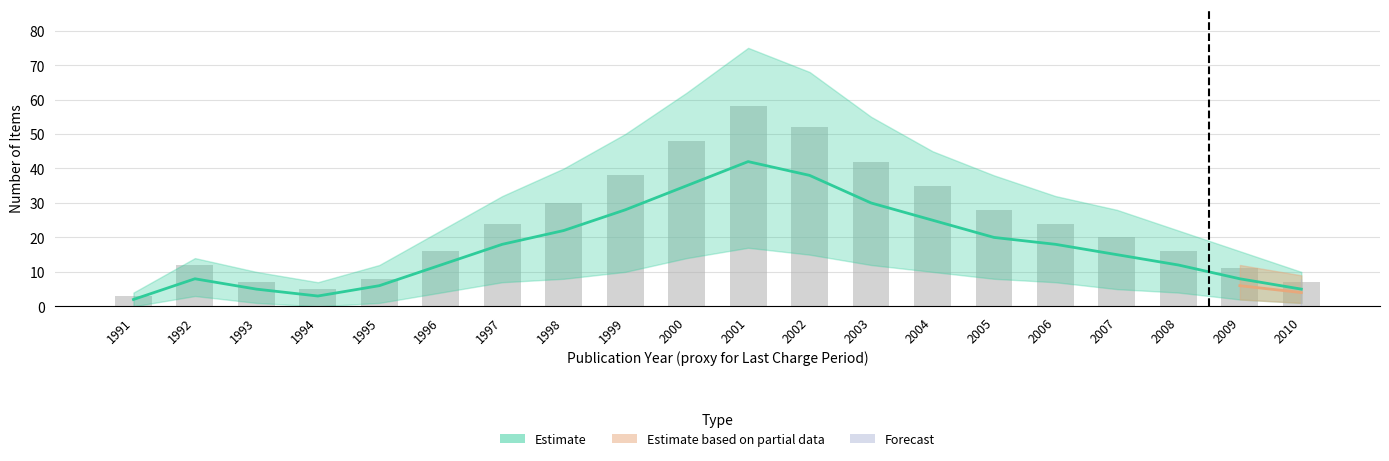

Reading right to left, extract all data points from this chart.

2010=7	2009=11	2008=16	2007=20	2006=24	2005=28	2004=35	2003=42	2002=52	2001=58	2000=48	1999=38	1998=30	1997=24	1996=16	1995=8	1994=5	1993=7	1992=12	1991=3